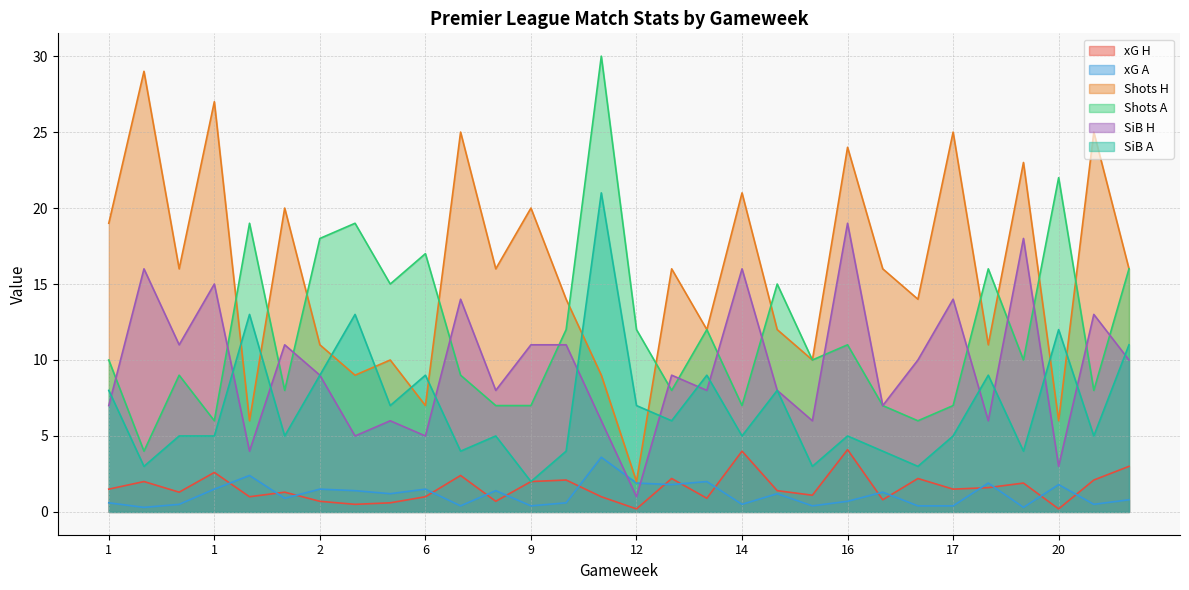

What is the difference between the maximum and minimum values in the Shots H series?

27.0